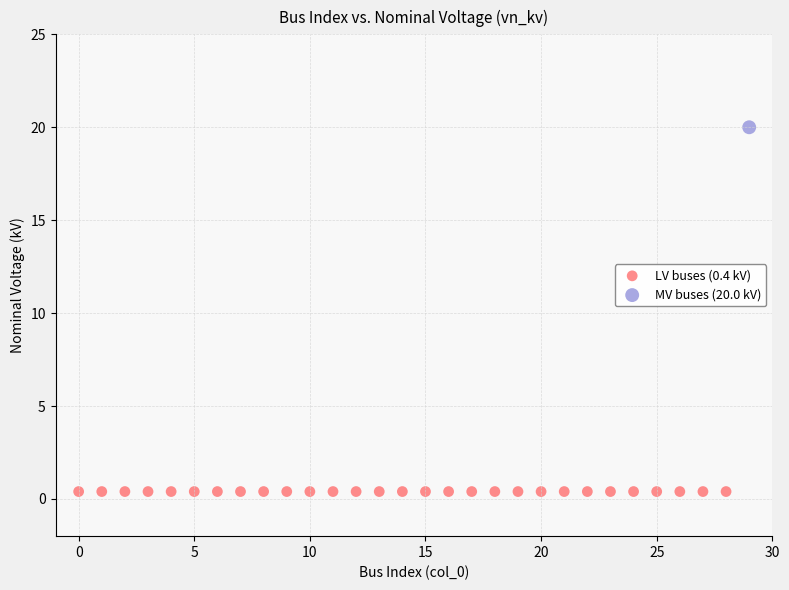

Which series reaches the minimum Y coordinate?

LV buses (0.4 kV)